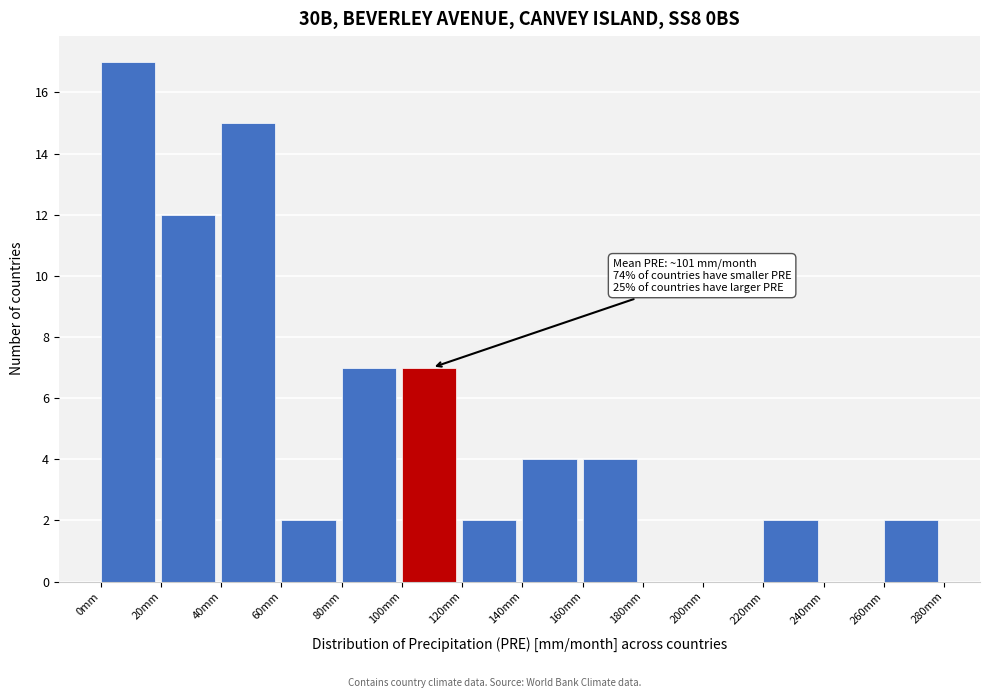

Which range on the x-axis has the tallest bar?

0 to 20